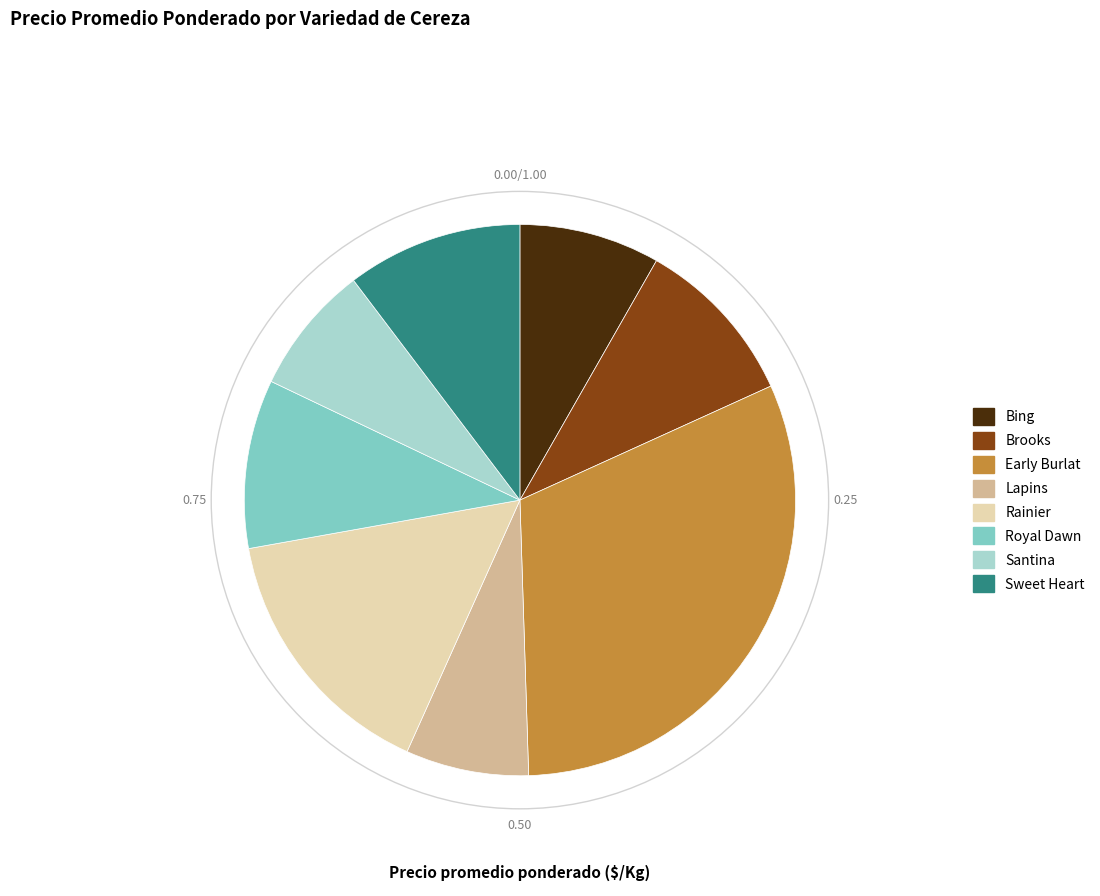

Does any single category account for the majority?

No